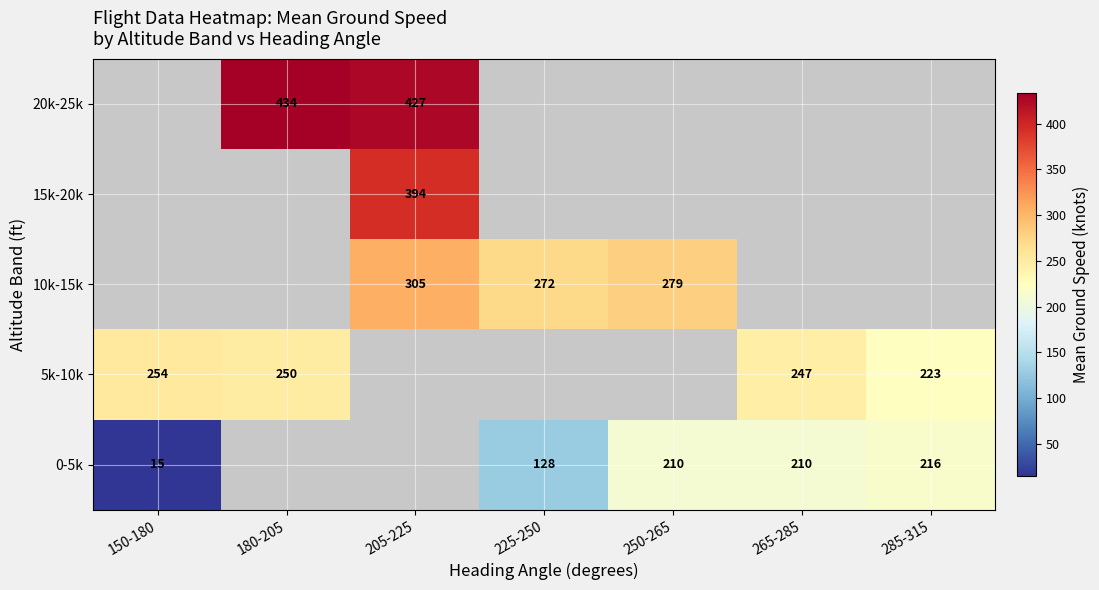

At how many categories does at least one series exceed 424?

2